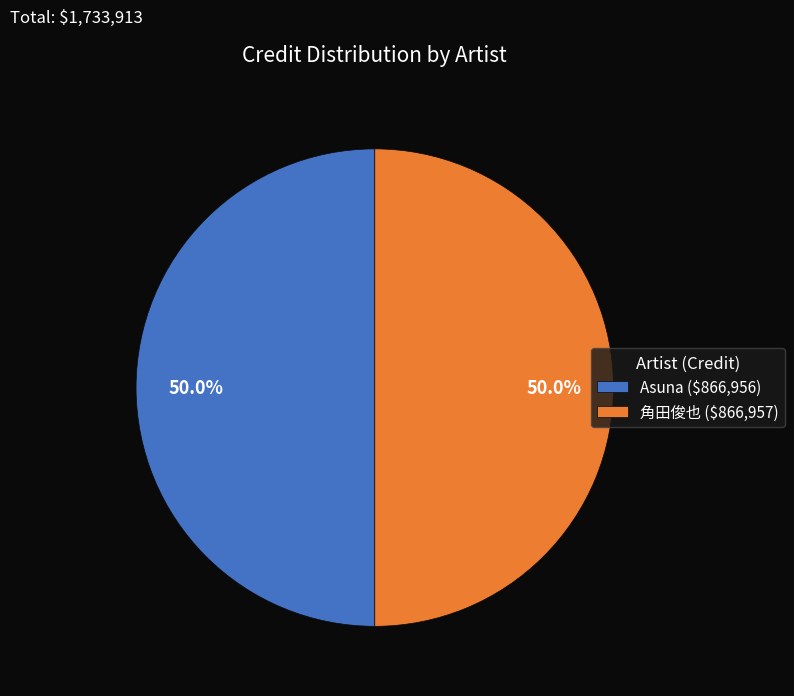

What portion of the pie excludes Asuna ($866,956)?

50.0%